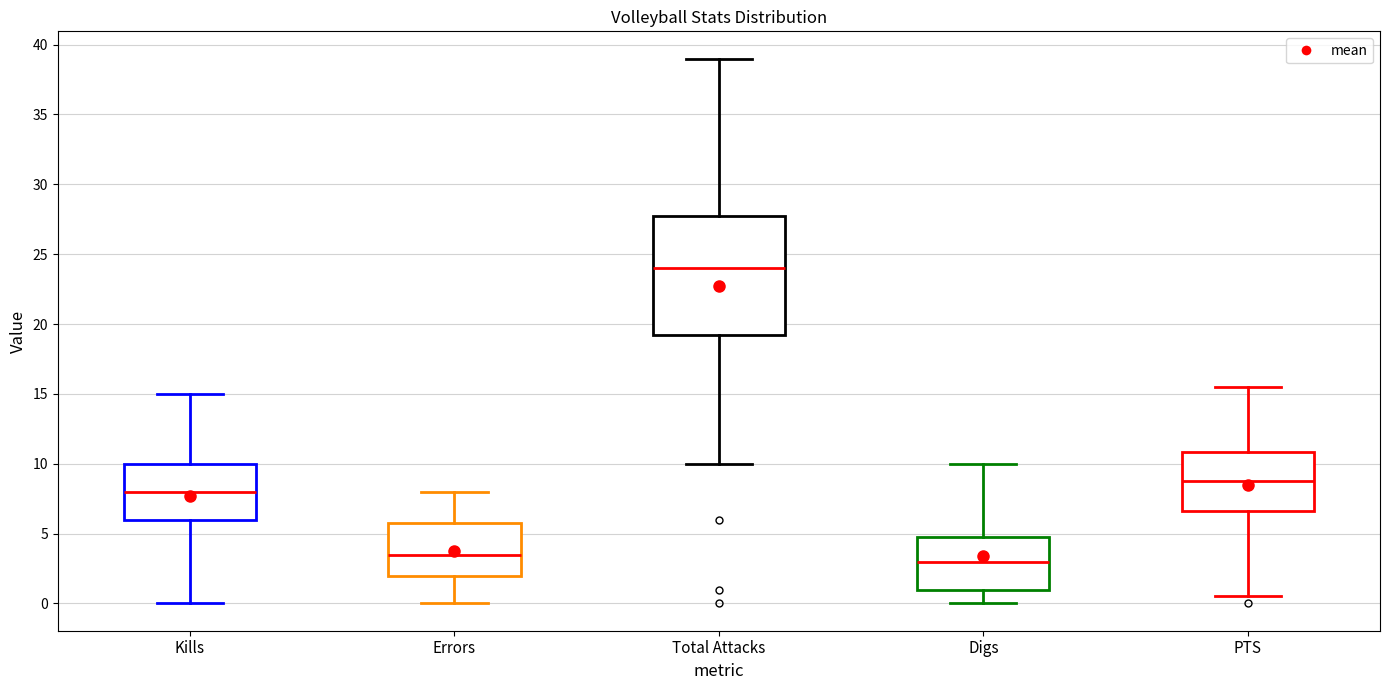

Reading left to right, transcribe this box plot: for each box, give where its median line is, the range the box spans, and where its two whiskers end, as read against the y-axis. The values are not printed on the chart, so give them approximately, as read against the axis.

Kills: median 8.0, box 6.0 to 10.0, whiskers 0.0 to 15.0
Errors: median 3.5, box 2.0 to 6.0, whiskers 0.0 to 8.0
Total Attacks: median 24.0, box 19.5 to 28.0, whiskers 10.0 to 39.0
Digs: median 3.0, box 1.0 to 5.0, whiskers 0.0 to 10.0
PTS: median 9.0, box 6.5 to 11.0, whiskers 0.5 to 15.5